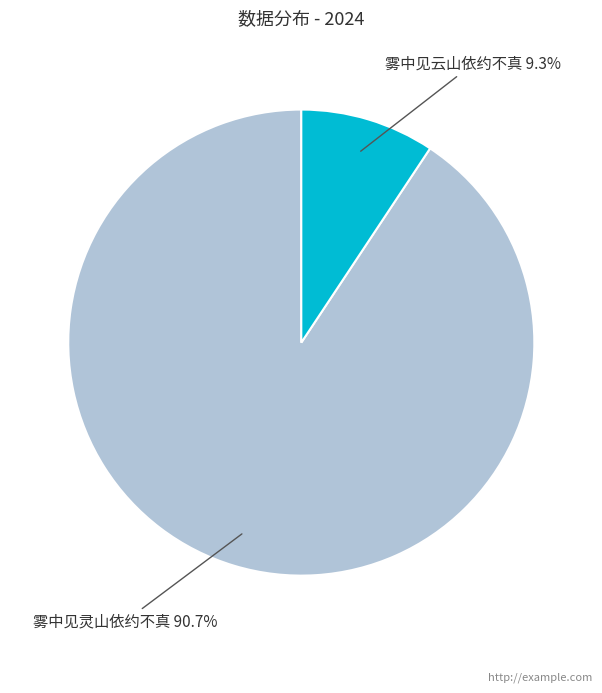

Does any single category account for the majority?

Yes